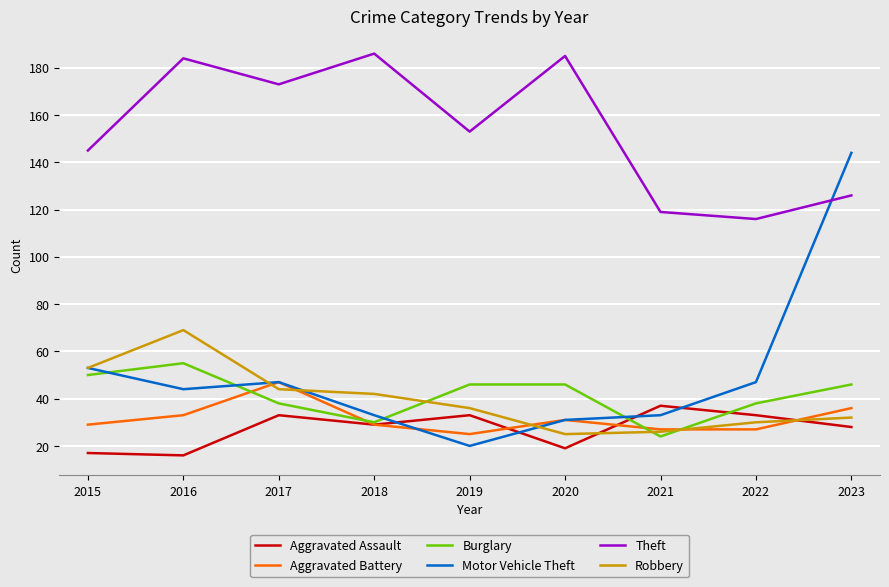

Count the number of data series in this chart.

6